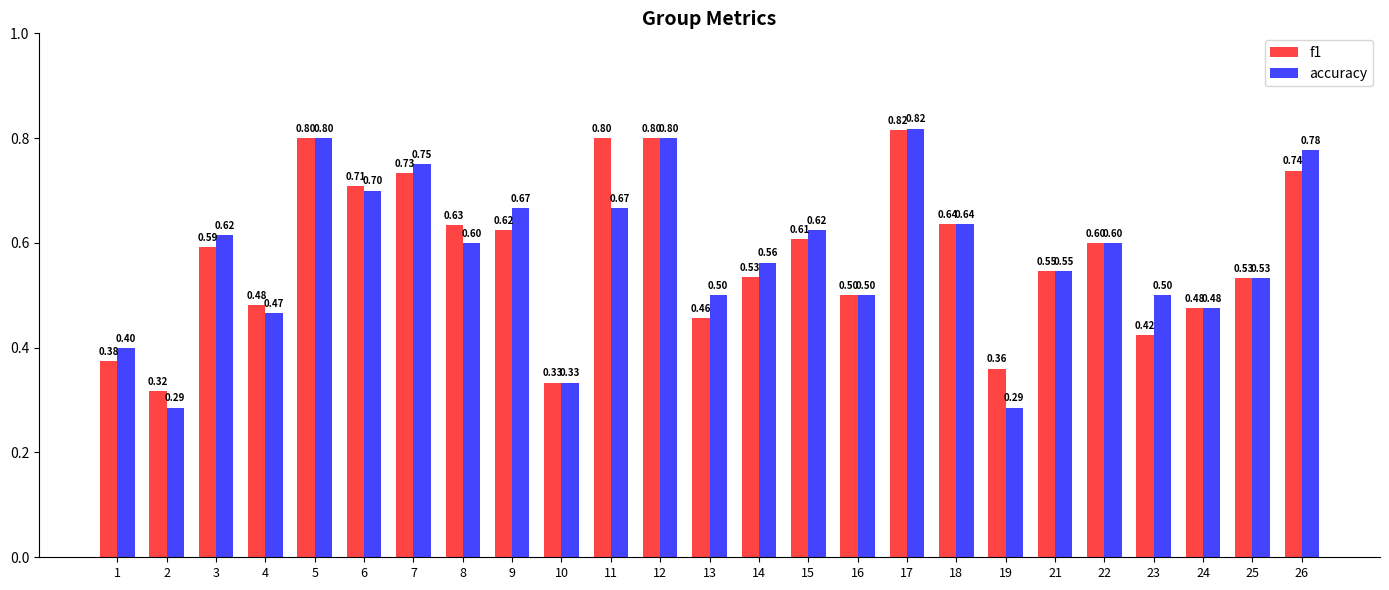

At 11, list the series in order from largest to smallest.

f1, accuracy